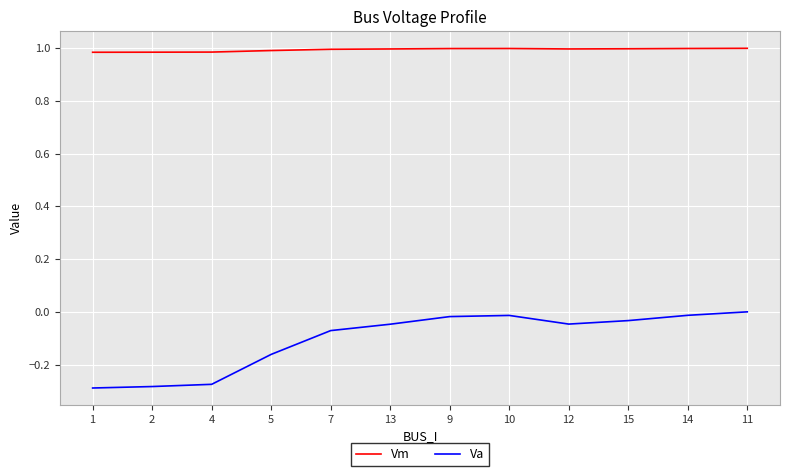

At how many categories does at least one series exceed 0?

12